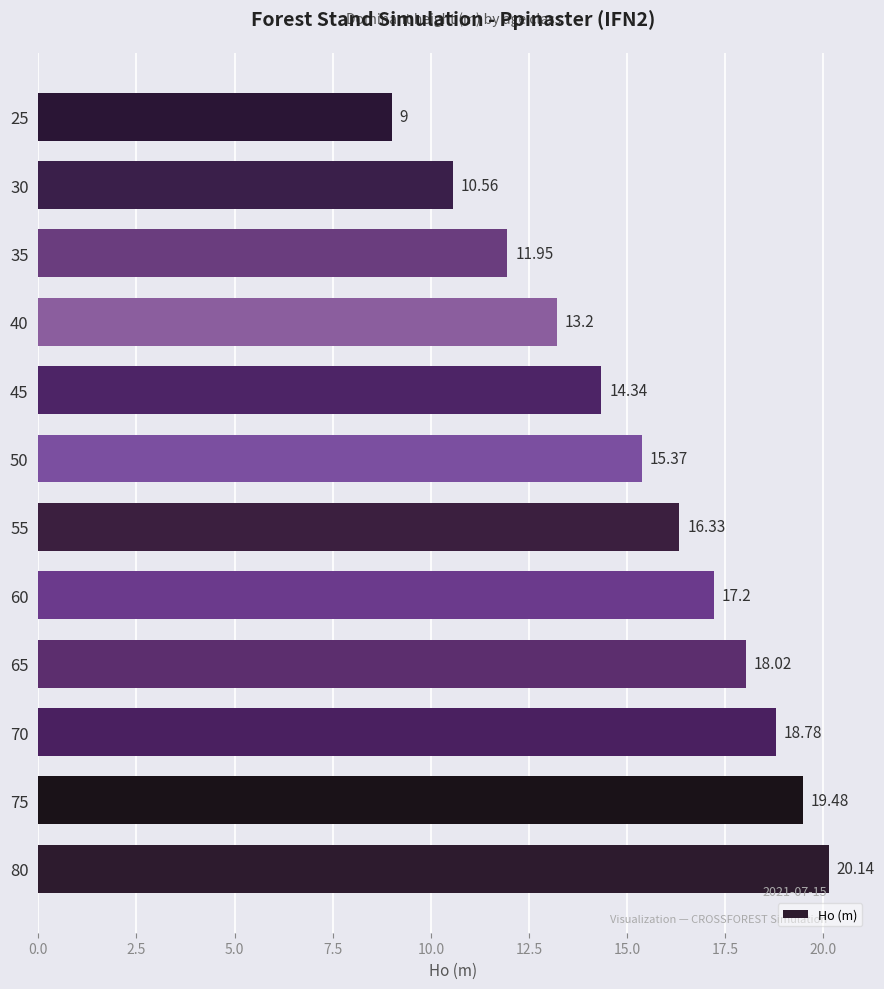

How many data points are less than 16?

6